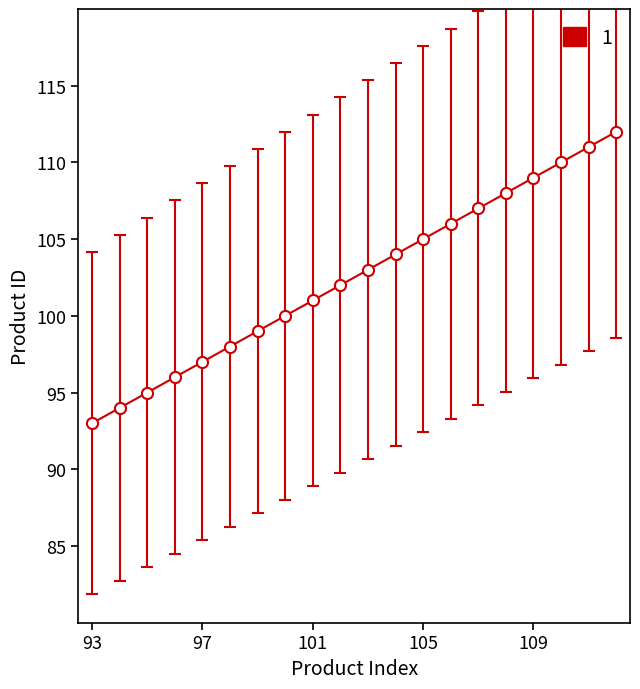

What is the smallest value displayed?

93